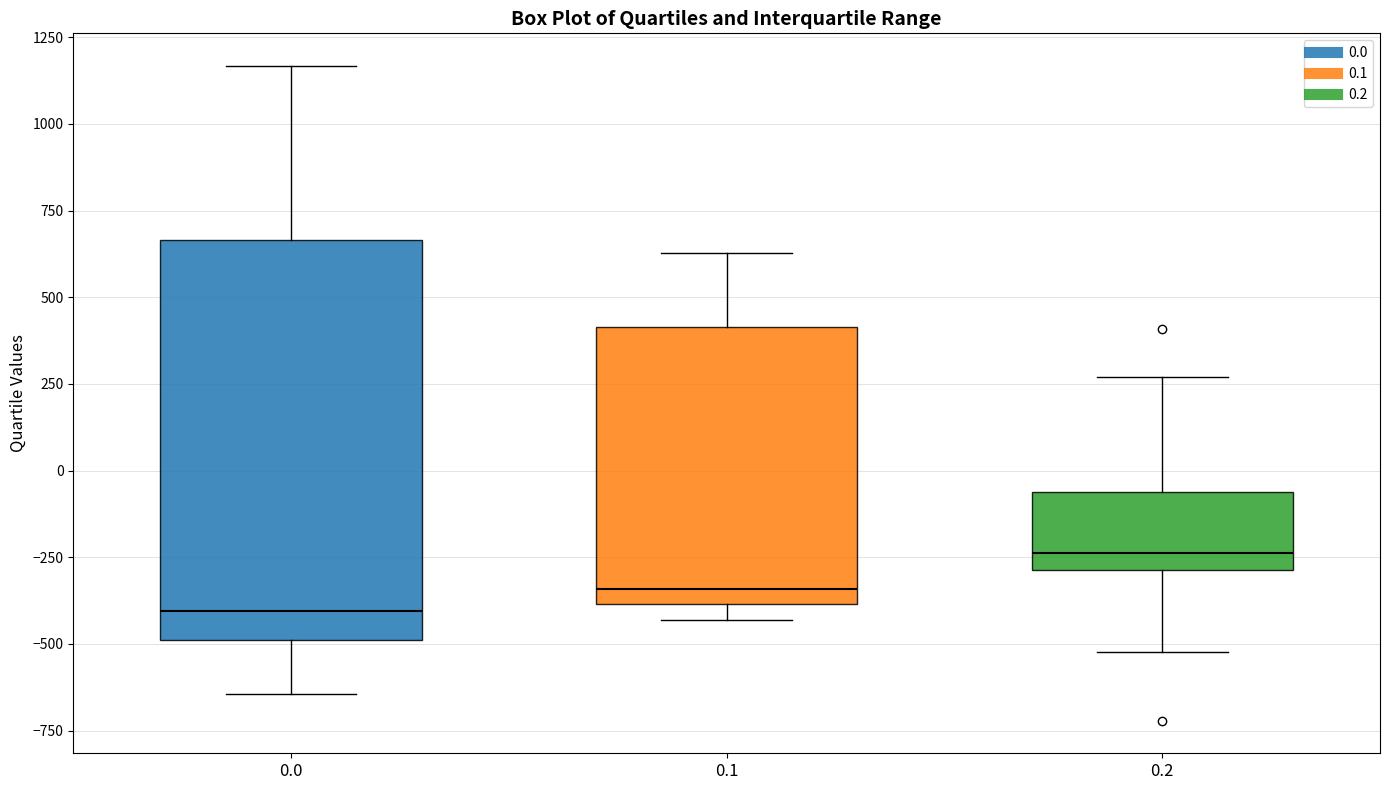

Where is the upper edge of the box at x = 0.2 on the y-axis? The values are not printed on the chart, so give them approximately, as read against the axis.

-50